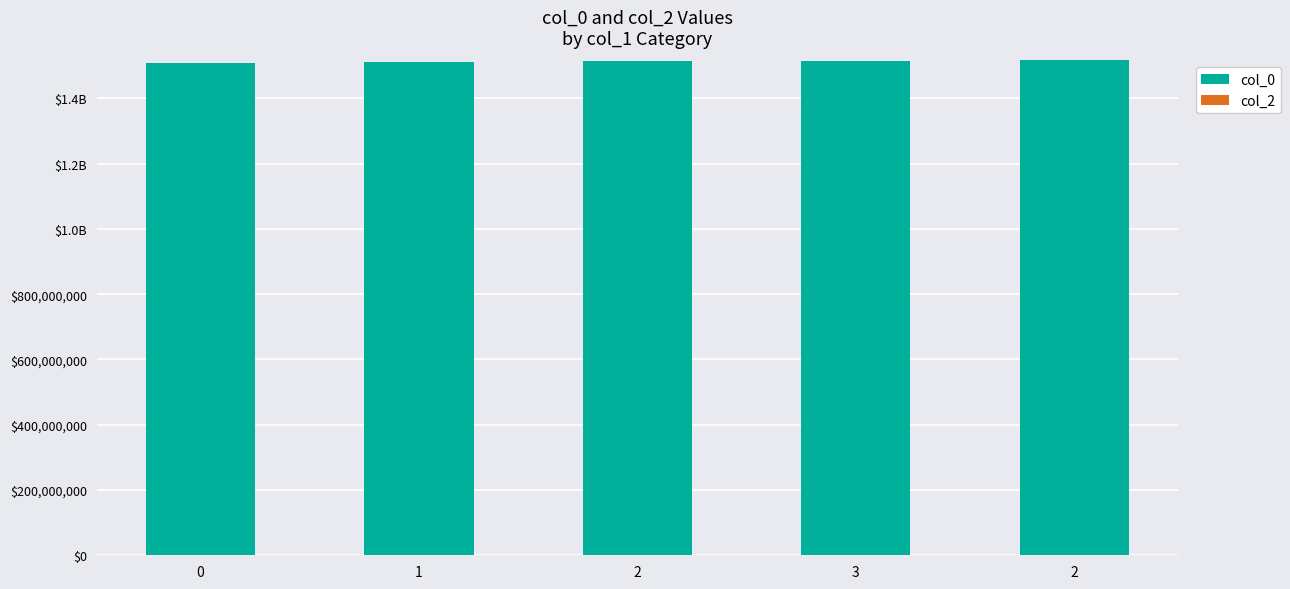

Are the bars horizontal?

No